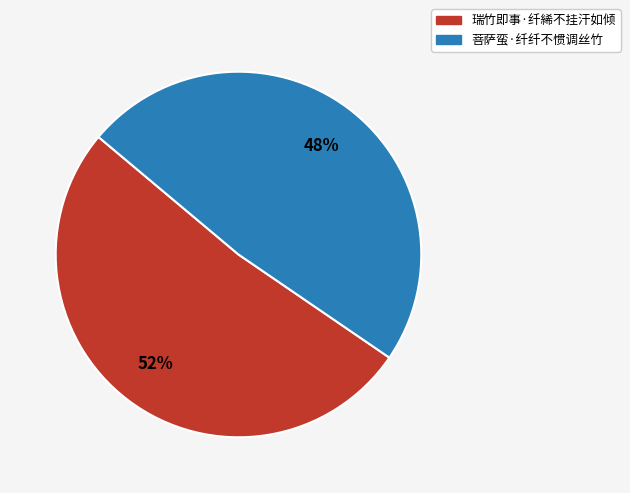

To the nearest percent, what is the combined percentage of 瑞竹即事·纤絺不挂汗如倾 and 菩萨蛮·纤纤不惯调丝竹?

100%